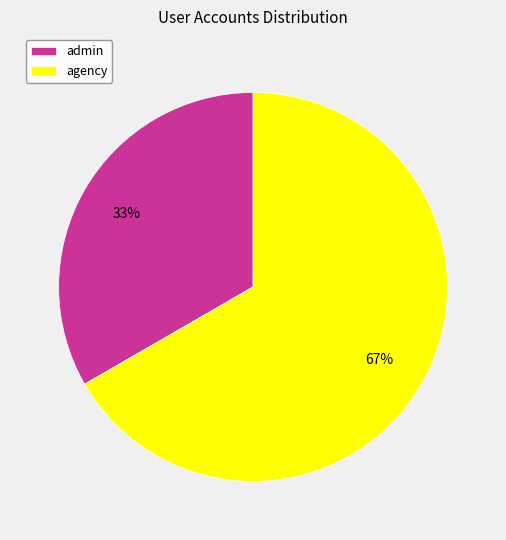

To the nearest percent, what is the combined percentage of admin and agency?

100%